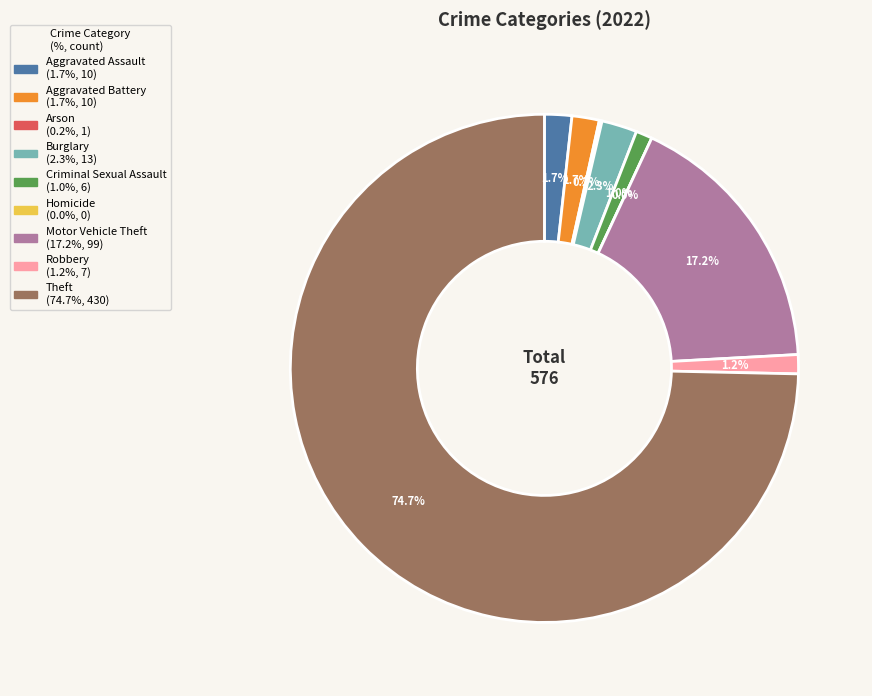

Does Aggravated Assault account for over 50% of the chart?

No